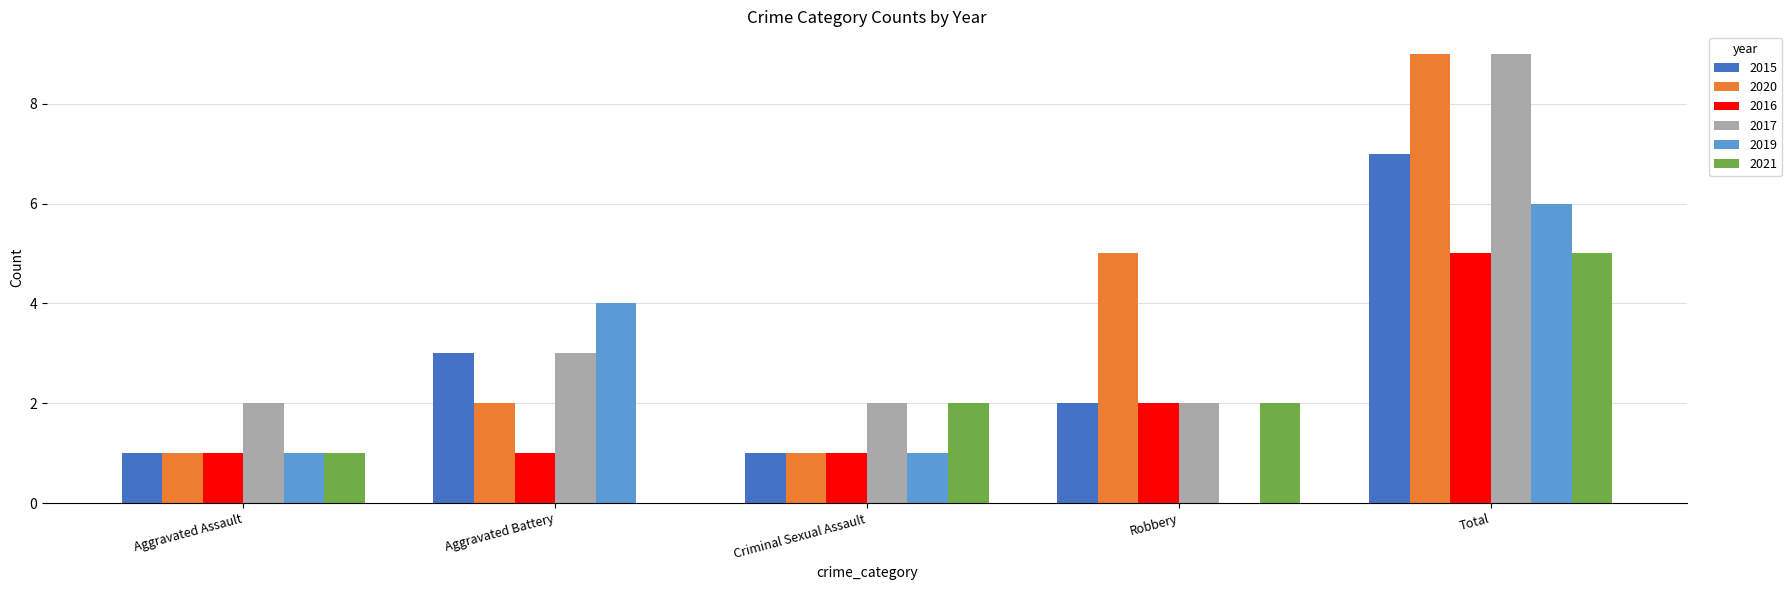

What is the total value across all series at Aggravated Battery?

13